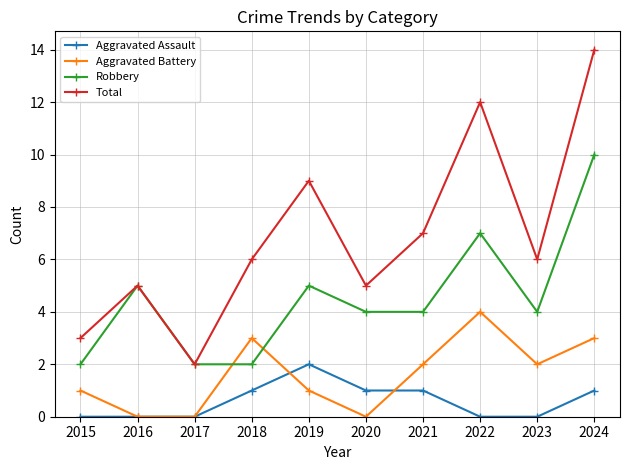

What are all the series names shown in the legend?

Aggravated Assault, Aggravated Battery, Robbery, Total